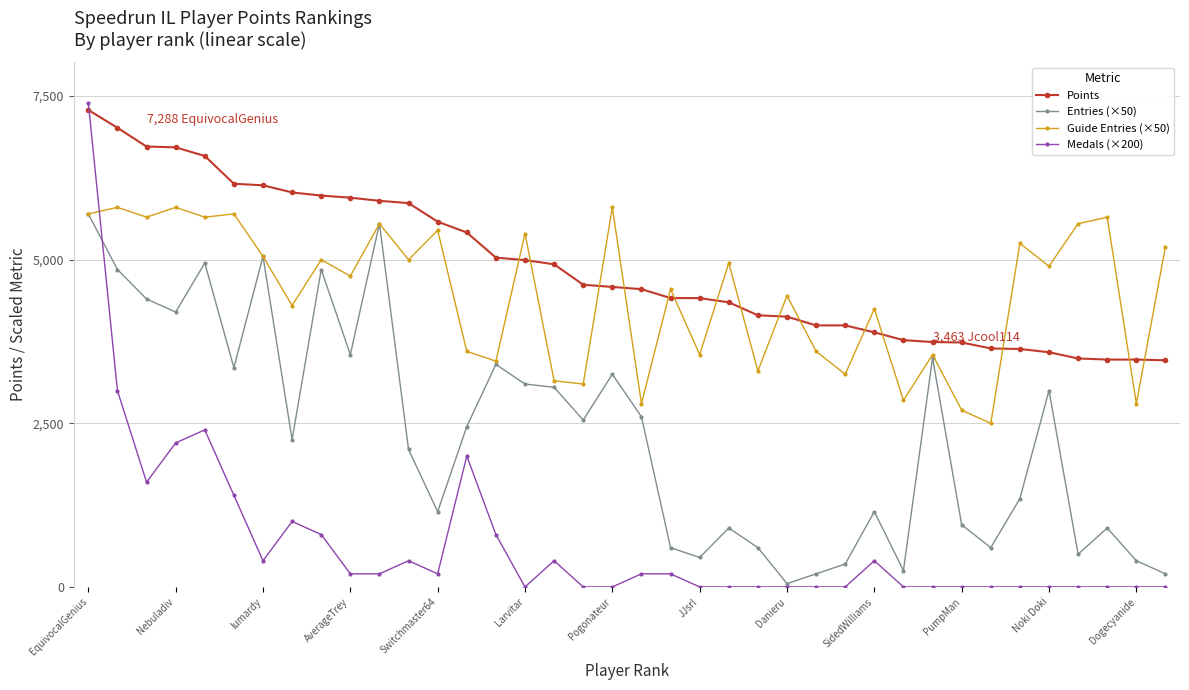

True or false: Points and Entries (×50) intersect in this chart.

False